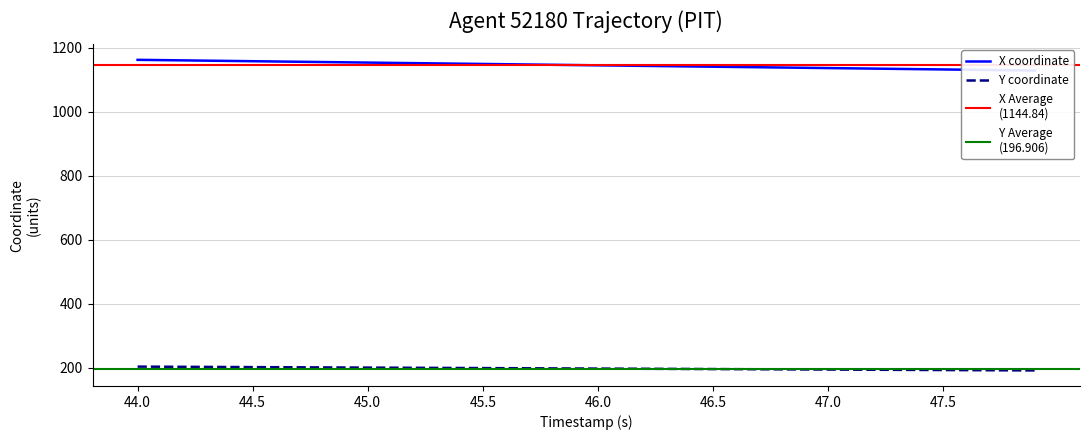

Reading left to right, list all the values displayed in this chart.

X: 1161.8	1161.0	1160.1	1159.2	1158.4	1157.5	1156.7	1155.8	1155.0	1154.1	1153.2	1152.4	1151.5	1150.7	1149.8	1149.0	1148.1	1147.2	1146.4	1145.5	1144.7	1143.8	1143.0	1142.1	1141.2	1140.4	1139.5	1138.7	1137.8	1137.0	1136.1	1135.2	1134.4	1133.5	1132.7	1131.8	1131.0	1130.1	1129.2	1128.4
Y: 202.9	202.6	202.3	202.0	201.7	201.3	201.0	200.7	200.4	200.1	199.8	199.5	199.2	198.9	198.6	198.3	198.0	197.7	197.4	197.1	196.7	196.4	196.1	195.8	195.5	195.2	194.9	194.6	194.3	194.0	193.7	193.4	193.1	192.8	192.5	192.2	191.8	191.5	191.2	190.9